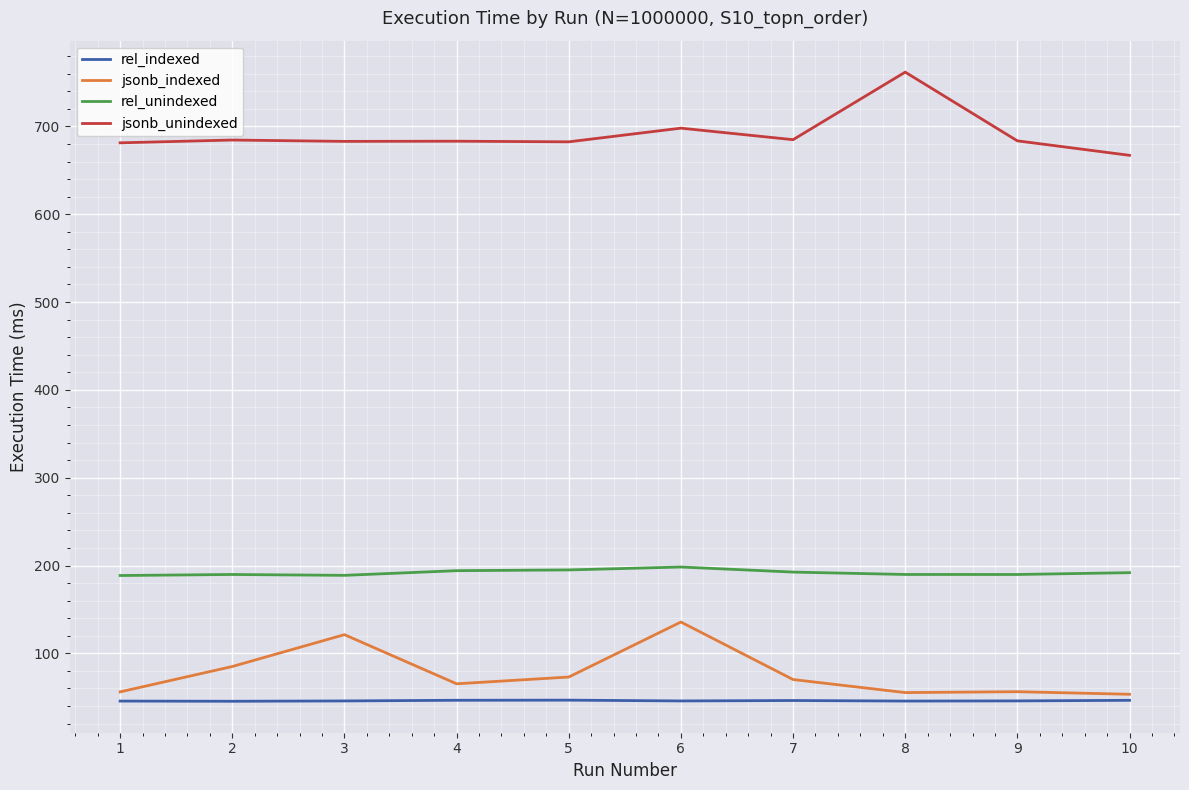

True or false: jsonb_unindexed and rel_unindexed intersect in this chart.

False